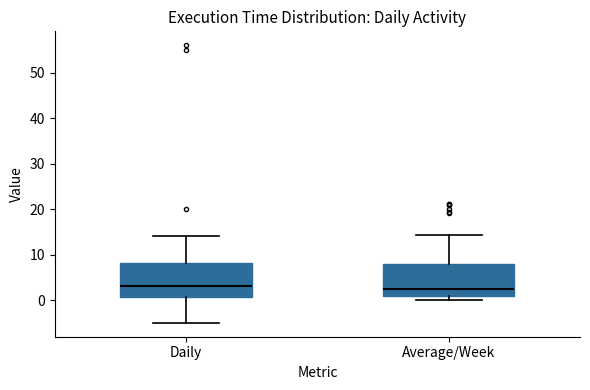

Reading left to right, read every box against the y-axis: the position of its median line, the range the box covers, and the ends of its whiskers. The values are not printed on the chart, so give them approximately, as read against the axis.

Daily: median 3, box 1 to 8, whiskers -5 to 14
Average/Week: median 2, box 1 to 8, whiskers 0 to 14